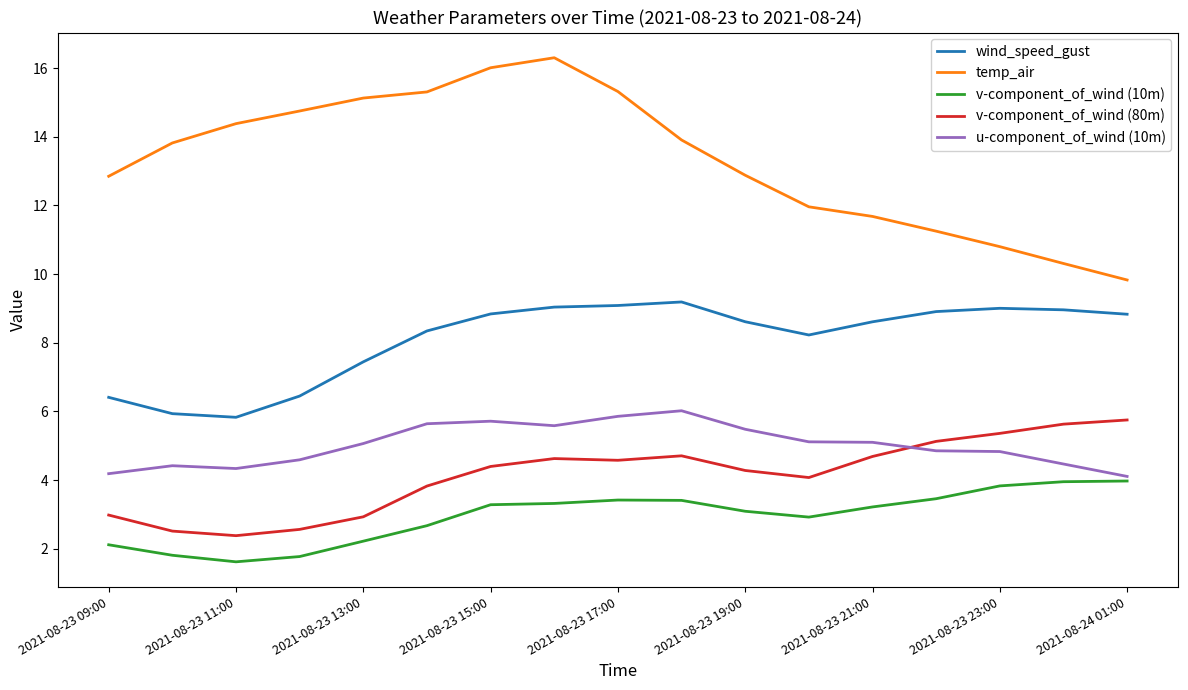

How many lines are shown in the chart?

5